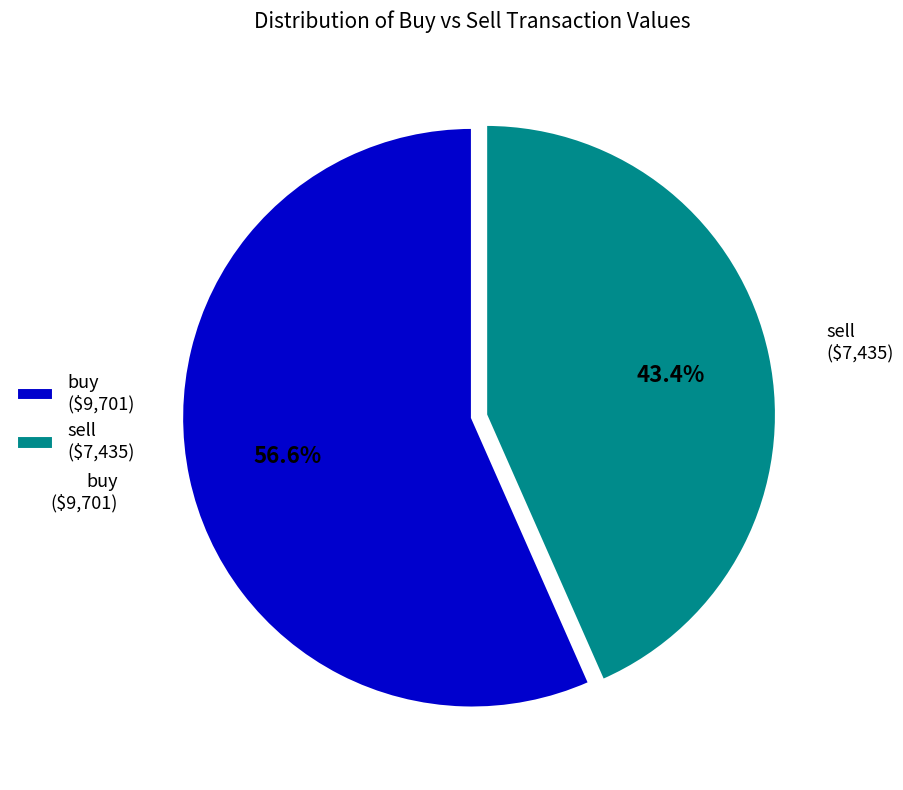

What percentage is NOT represented by sell ($7,435)?

56.6%